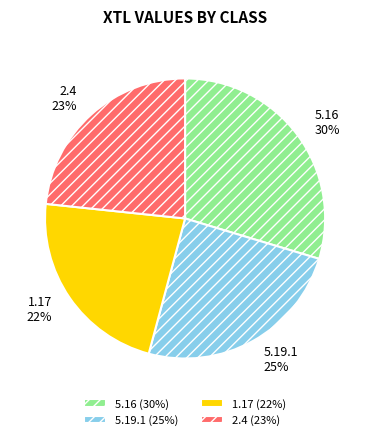

Combined, do 5.16 and 2.4 account for over 50%?

Yes